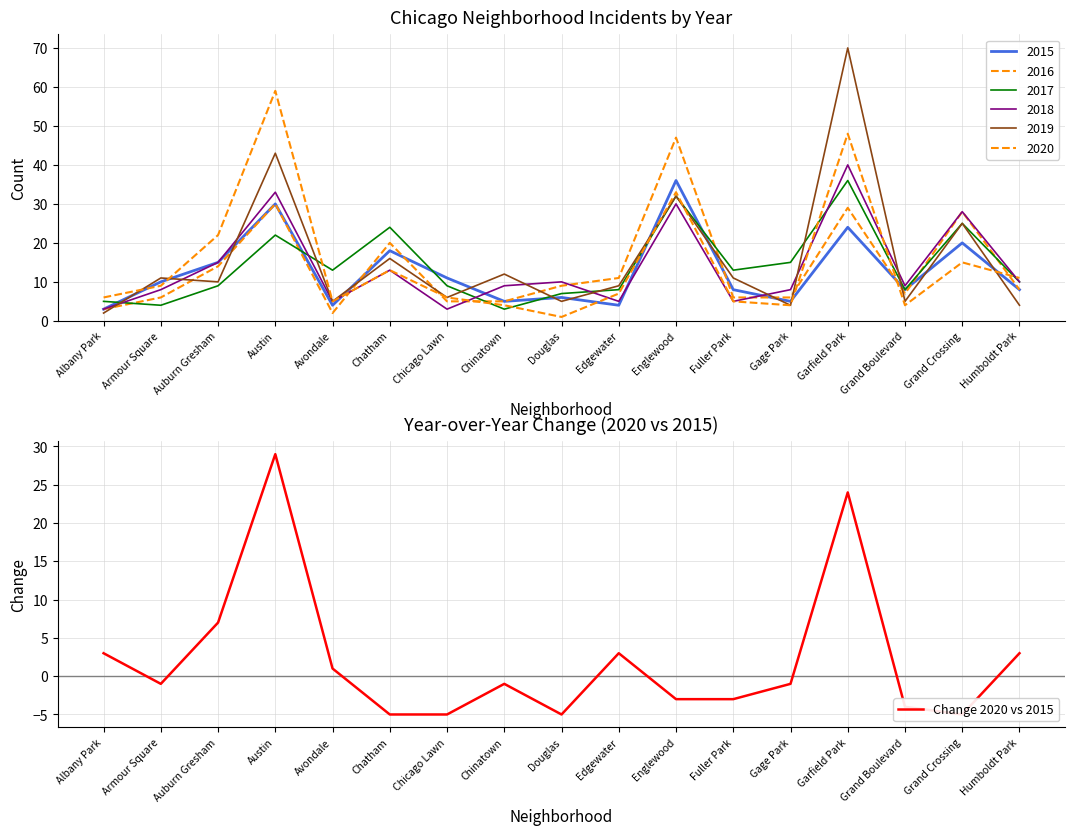

Reading left to right, what are all the values shown in this chart?

Albany Park=3	Armour Square=-1	Auburn Gresham=7	Austin=29	Avondale=1	Chatham=-5	Chicago Lawn=-5	Chinatown=-1	Douglas=-5	Edgewater=3	Englewood=-3	Fuller Park=-3	Gage Park=-1	Garfield Park=24	Grand Boulevard=-4	Grand Crossing=-5	Humboldt Park=3